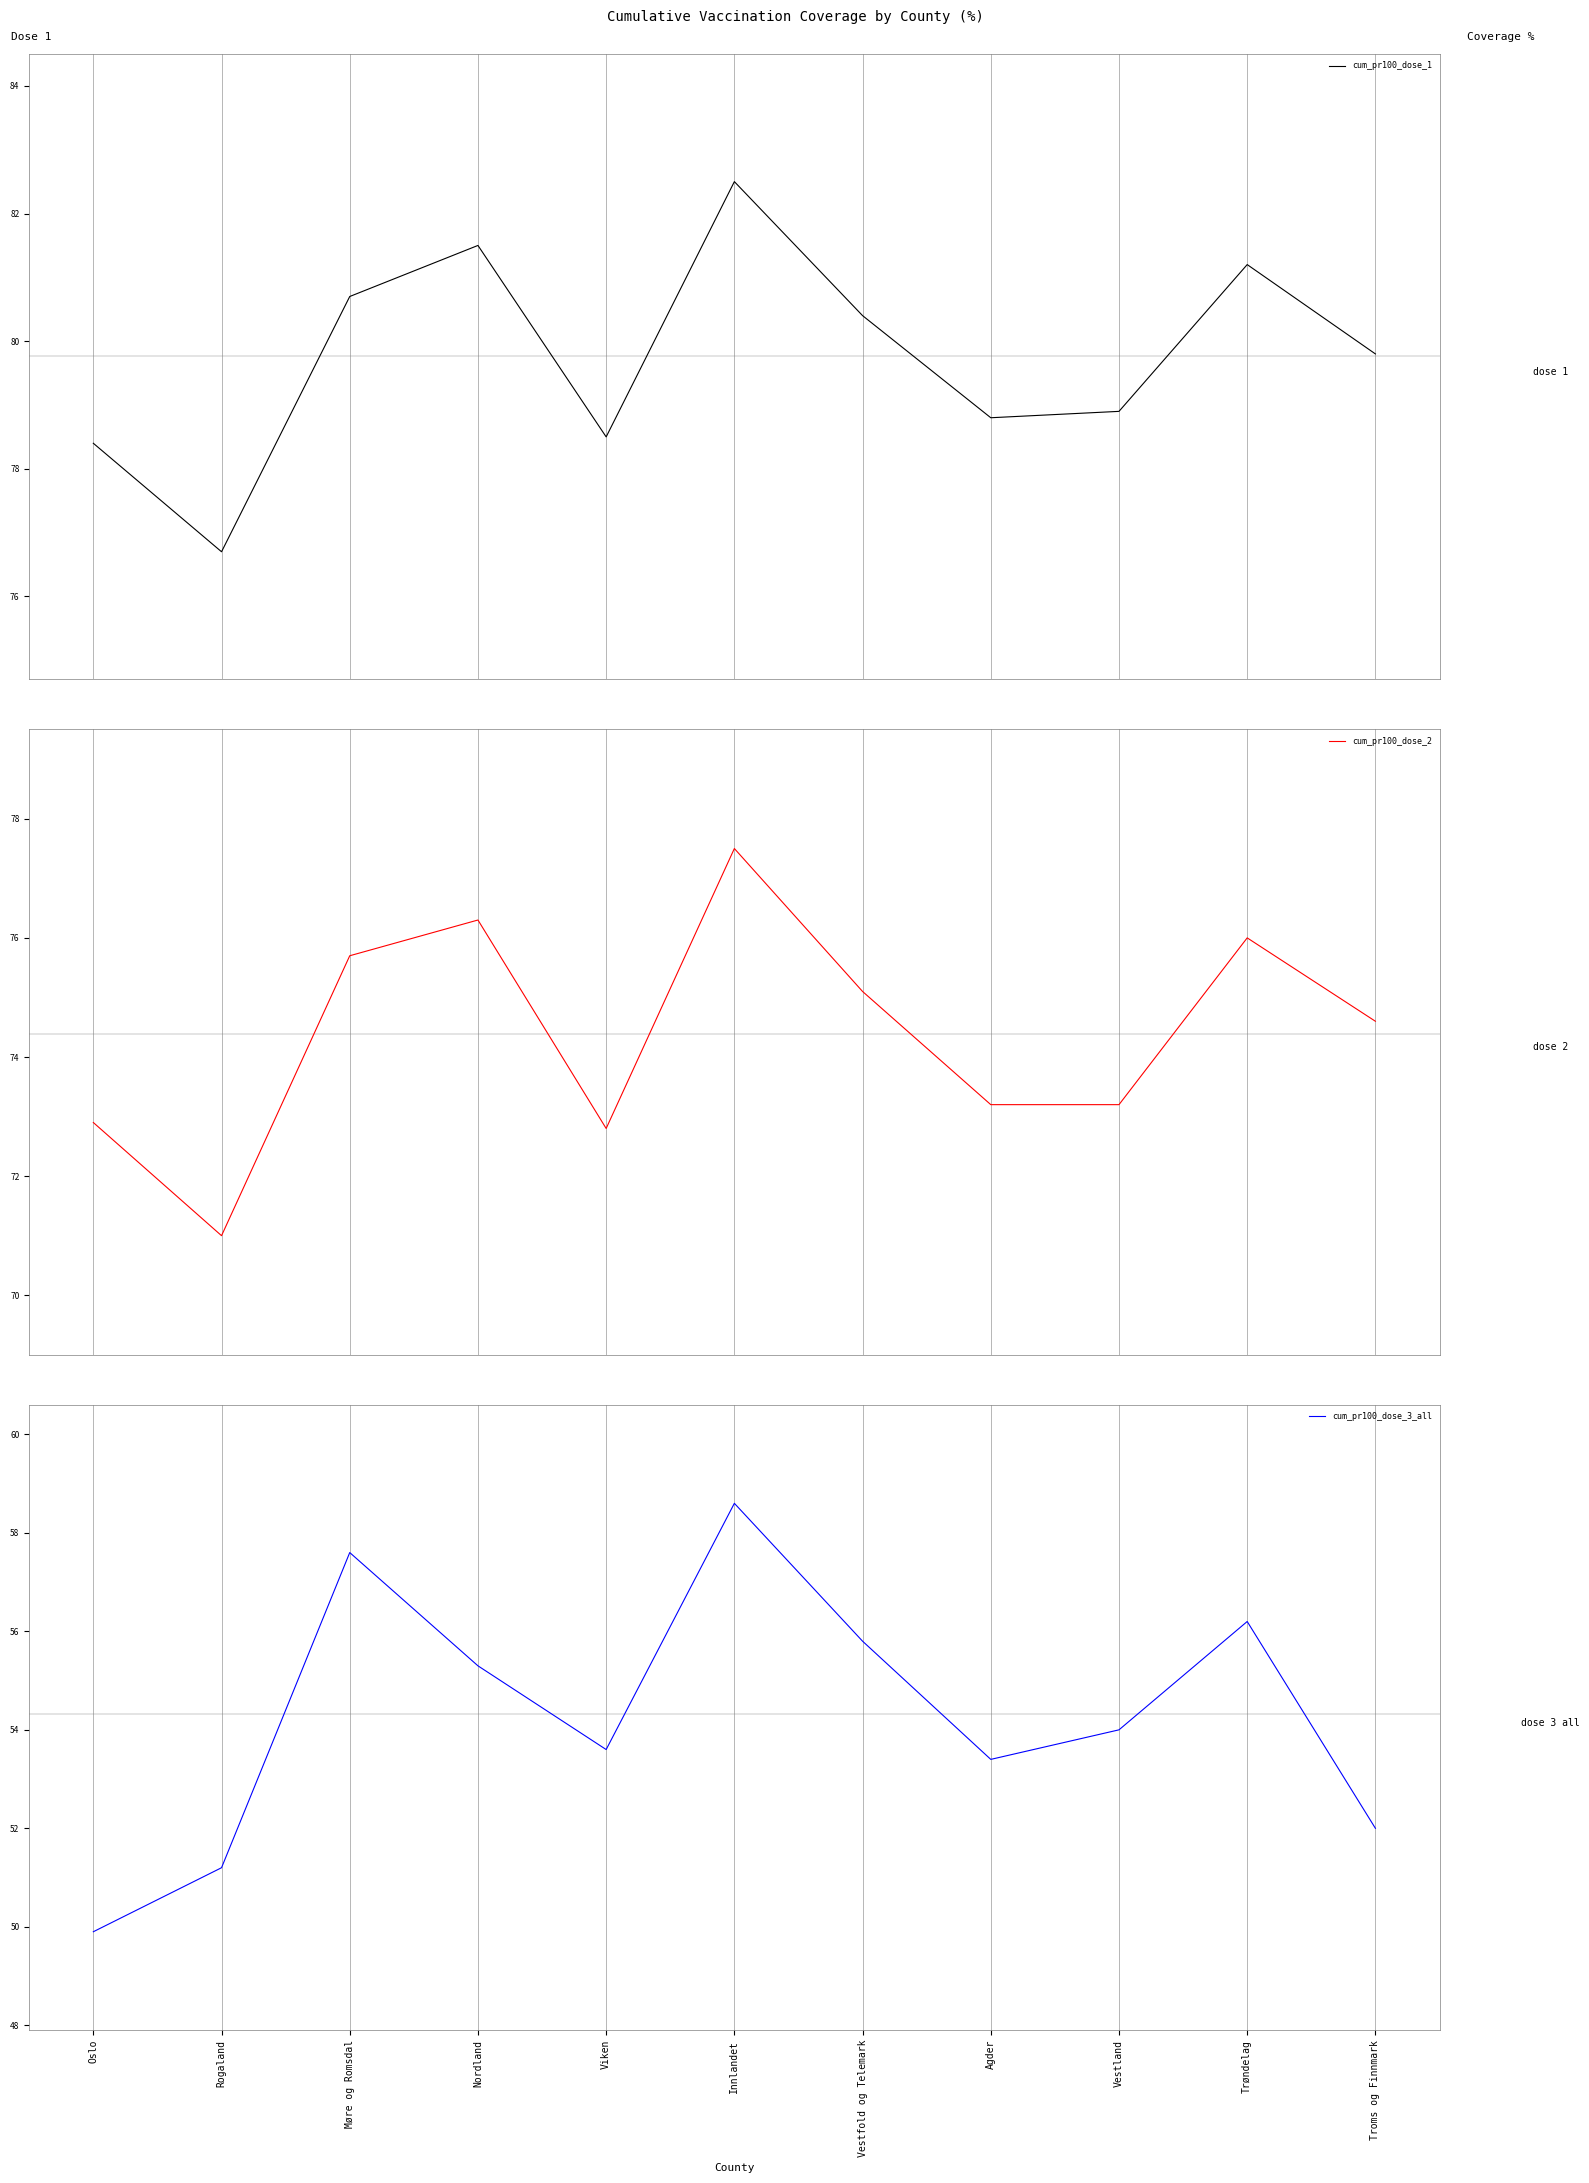

What is the difference between the second highest and second lowest values in the cum_pr100_dose_3_all series?

6.4